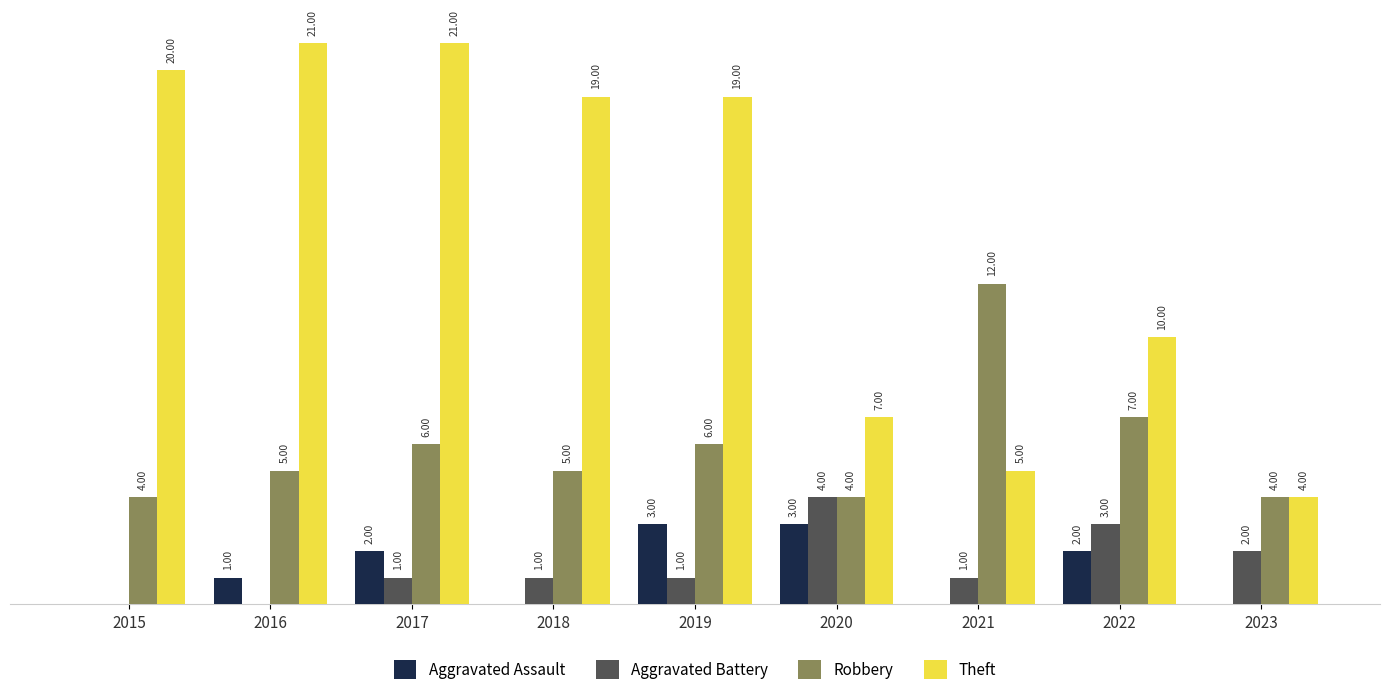

Which series has the largest total across all categories?

Theft